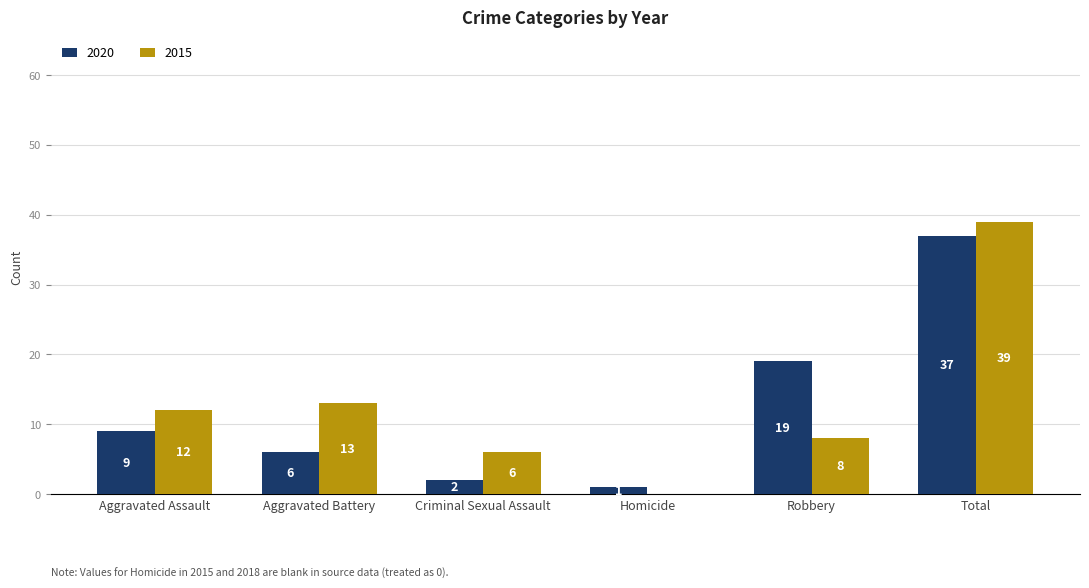

What is the greatest value displayed?

39